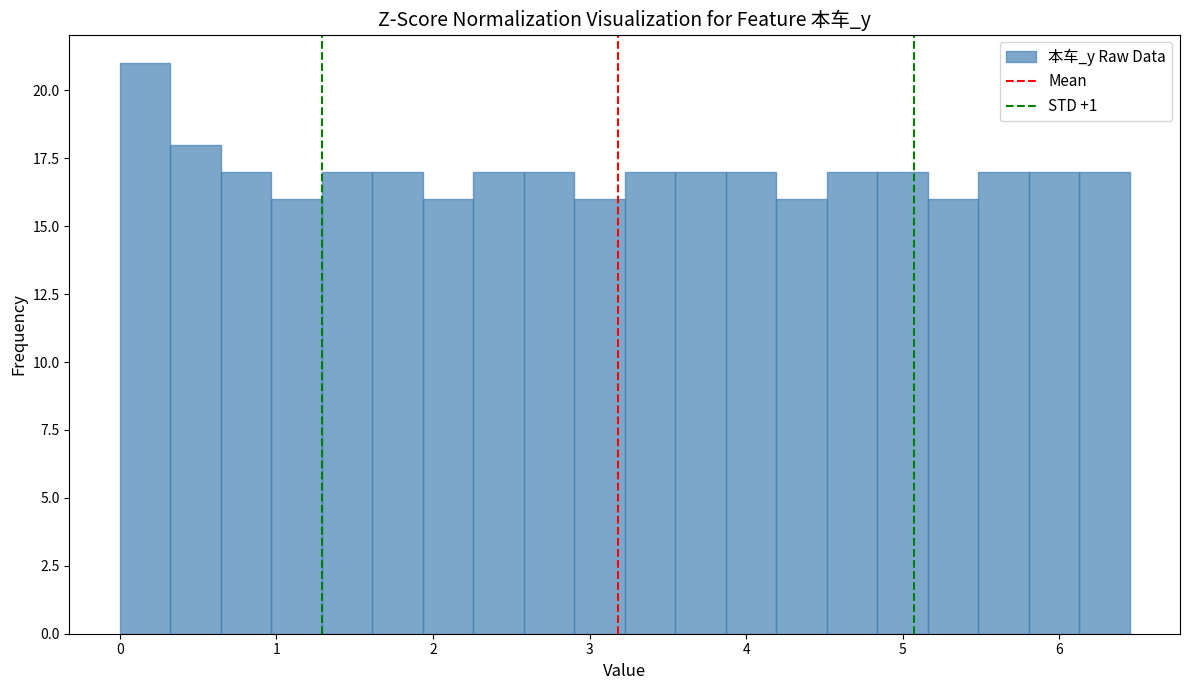

Read against the x-axis, roughly where is the centre of the tallest bar?

0.2